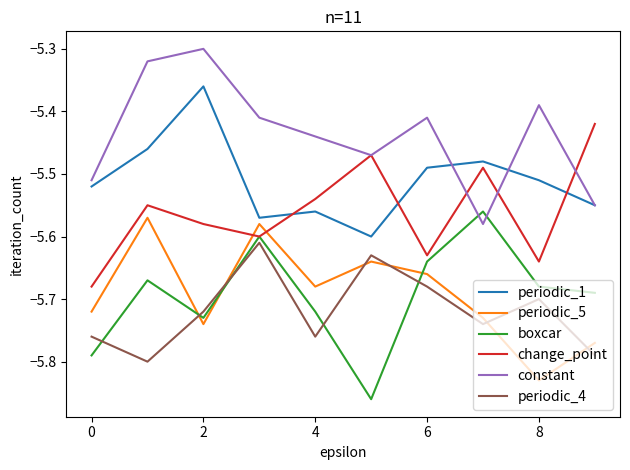

How many lines are shown in the chart?

6